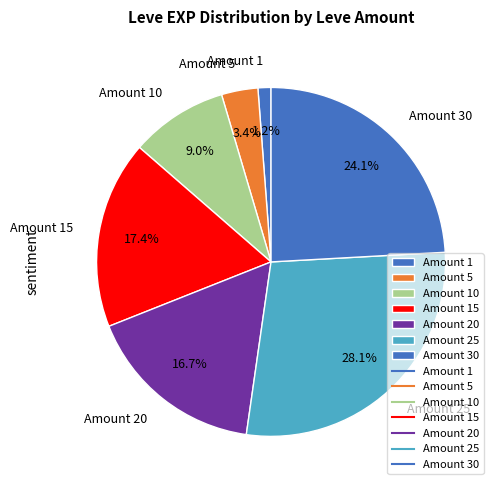

Does any single category account for the majority?

No